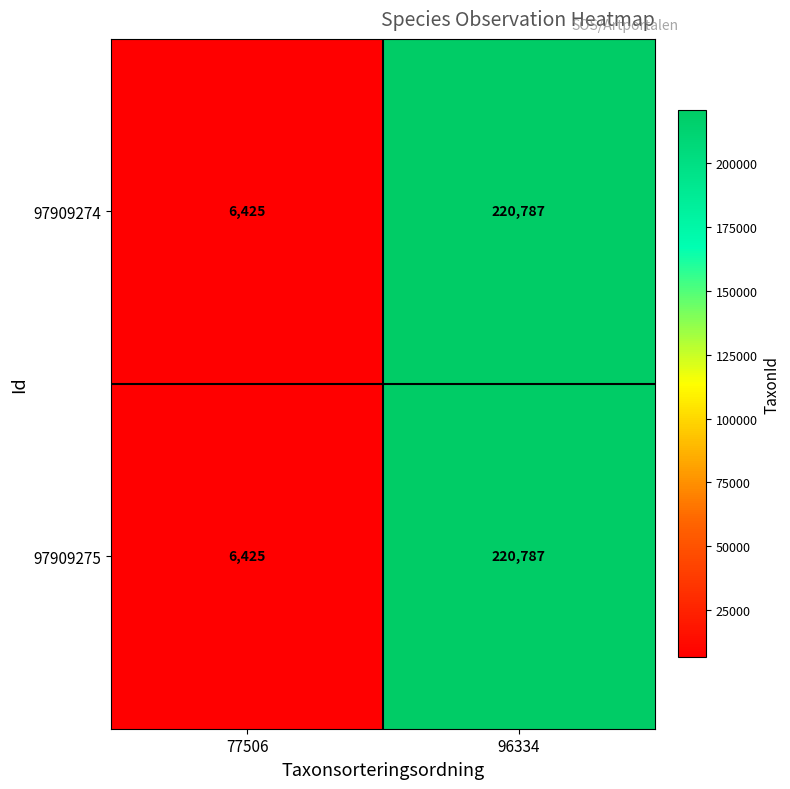

True or false: 97909275 has a value of 220787 at 96334.

True